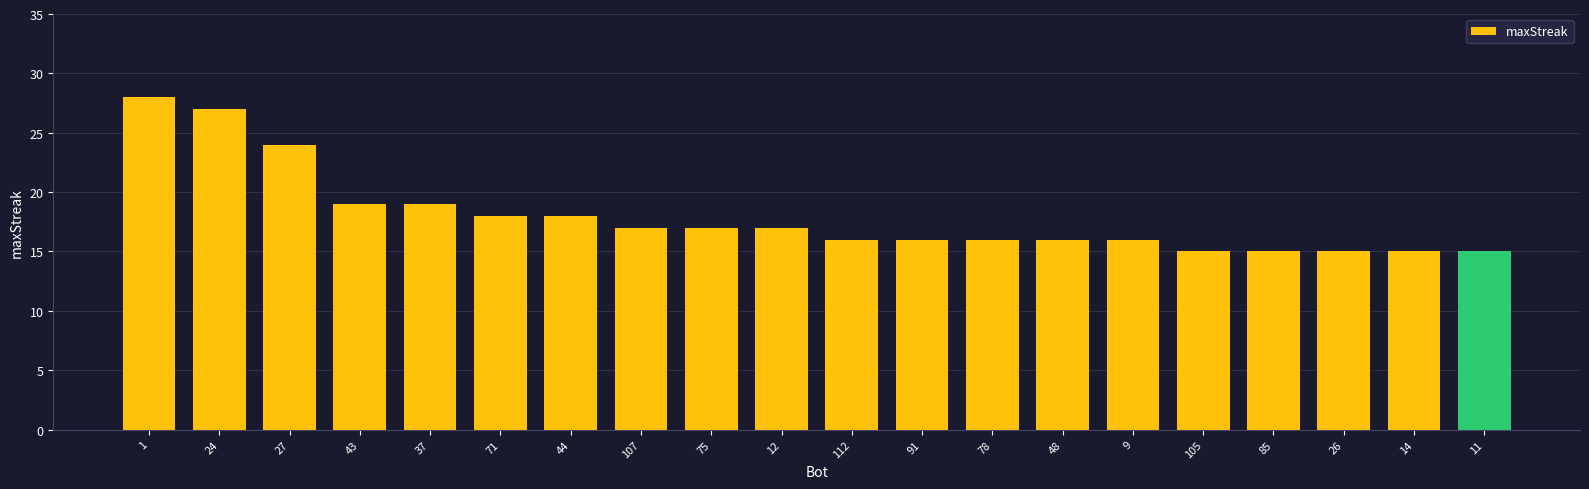

Reading right to left, list all the values displayed in this chart.

11=15	14=15	26=15	85=15	105=15	9=16	48=16	78=16	91=16	112=16	12=17	75=17	107=17	44=18	71=18	37=19	43=19	27=24	24=27	1=28